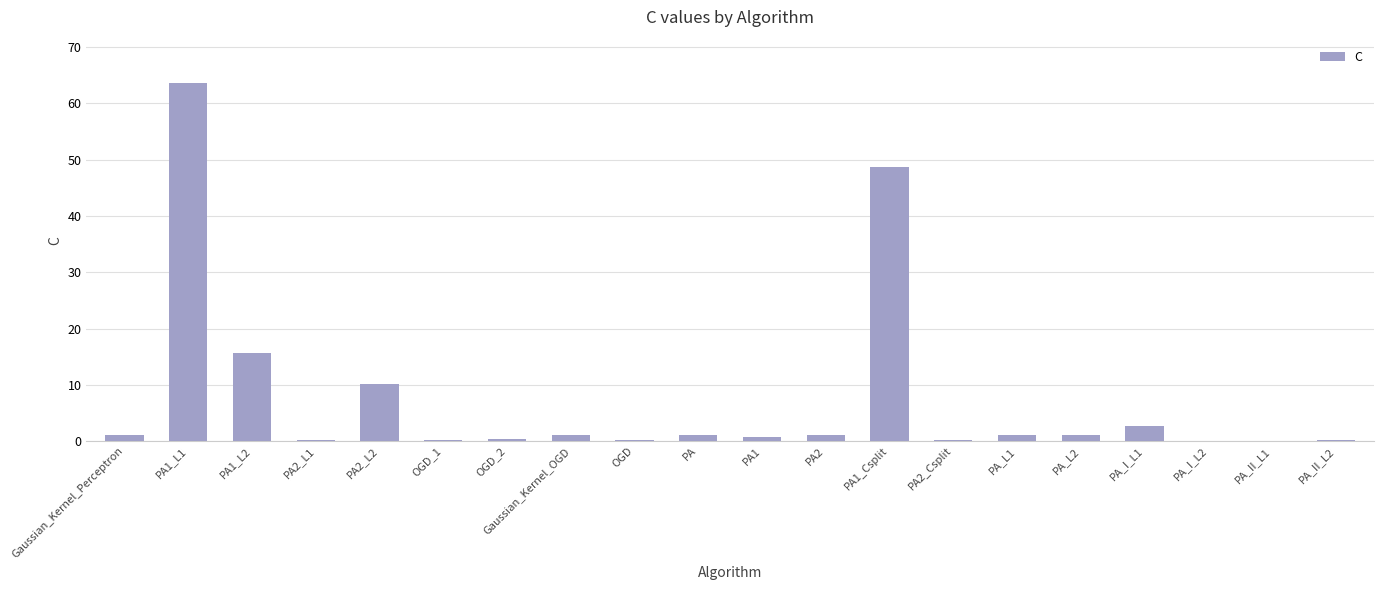

Where is the data nearest to the value 31?

PA1_L2